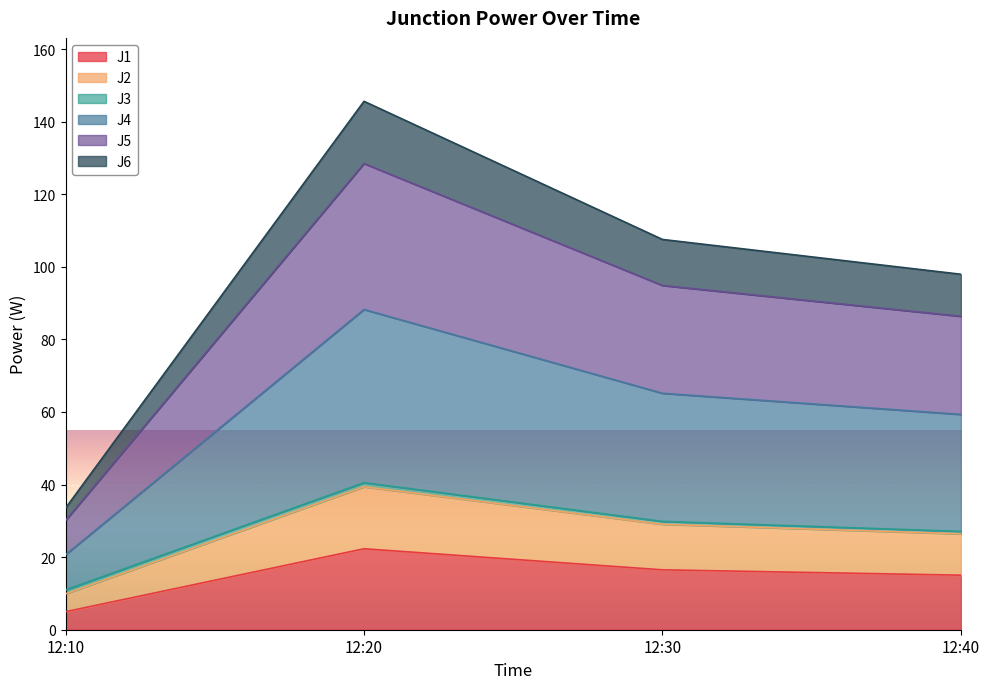

What is the maximum value for J1?

22.3